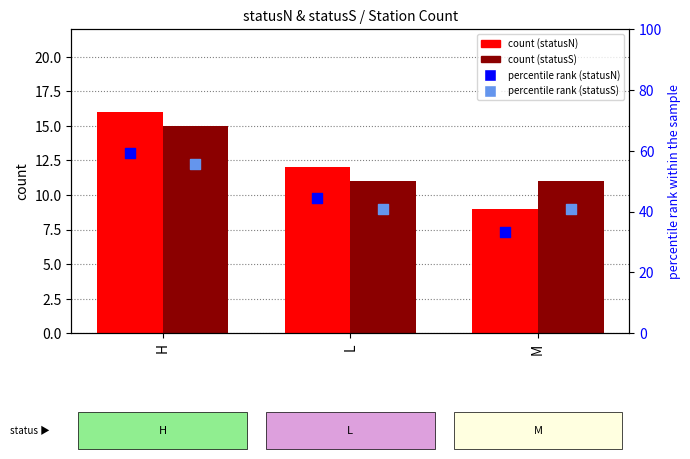

Which series reaches the minimum Y coordinate?

count (statusN)